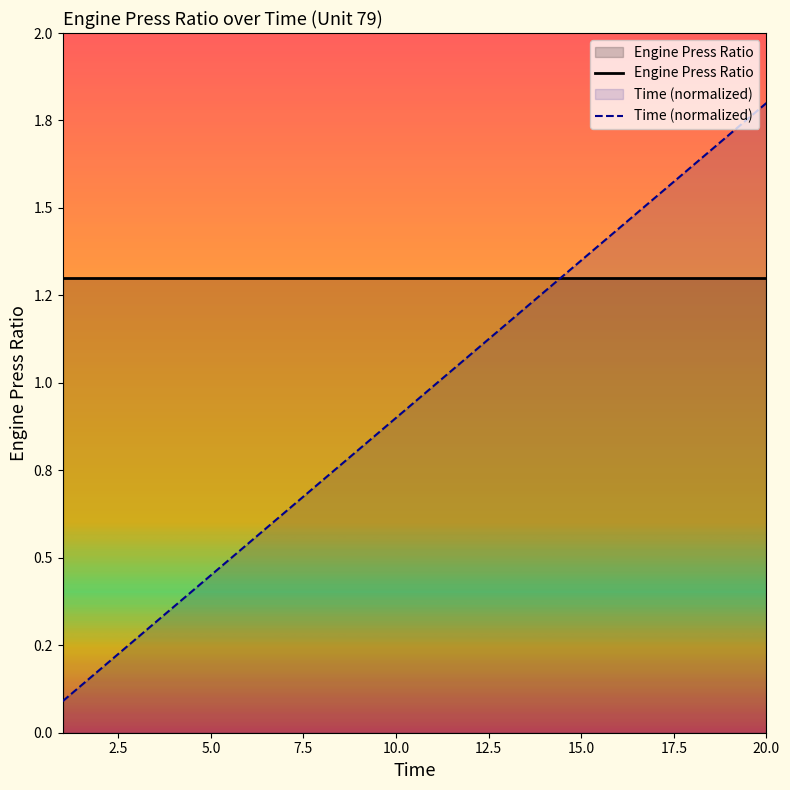

What is the average value of the Time (normalized) series?

0.9